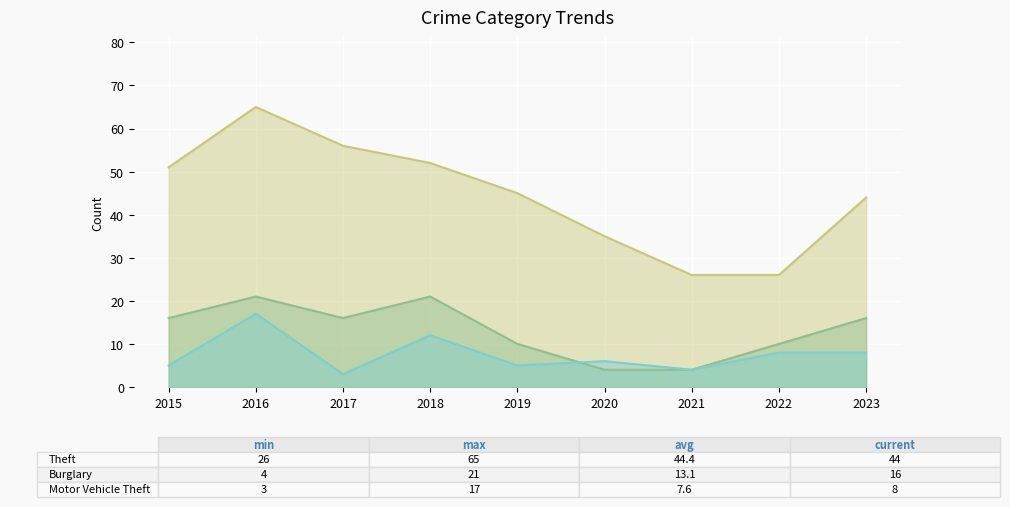

Does the chart display data point markers on the line(s)?

No